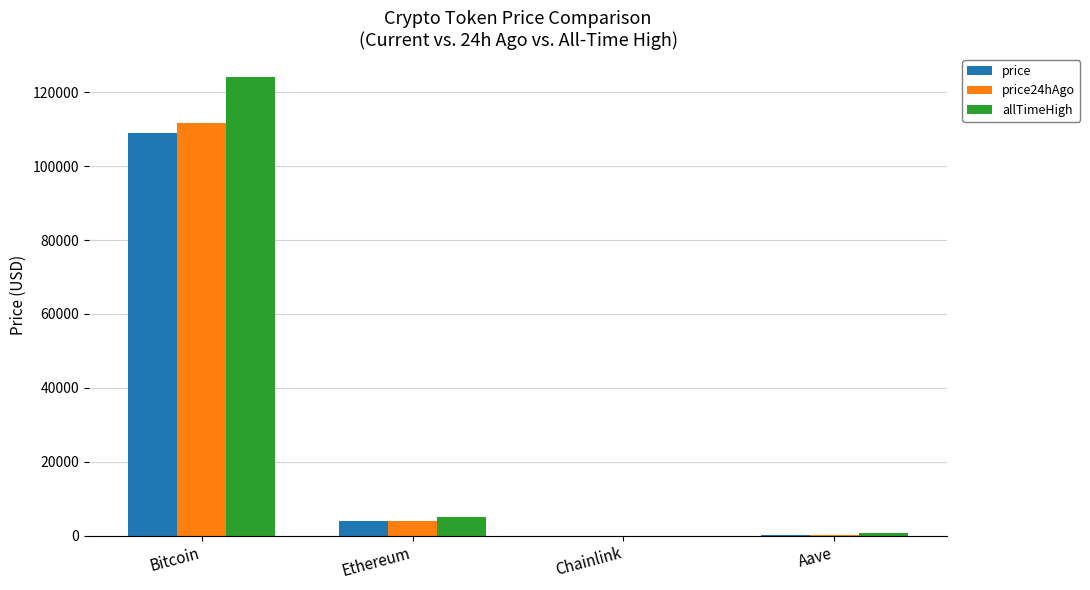

Are the bars grouped side by side (vs. stacked)?

Yes